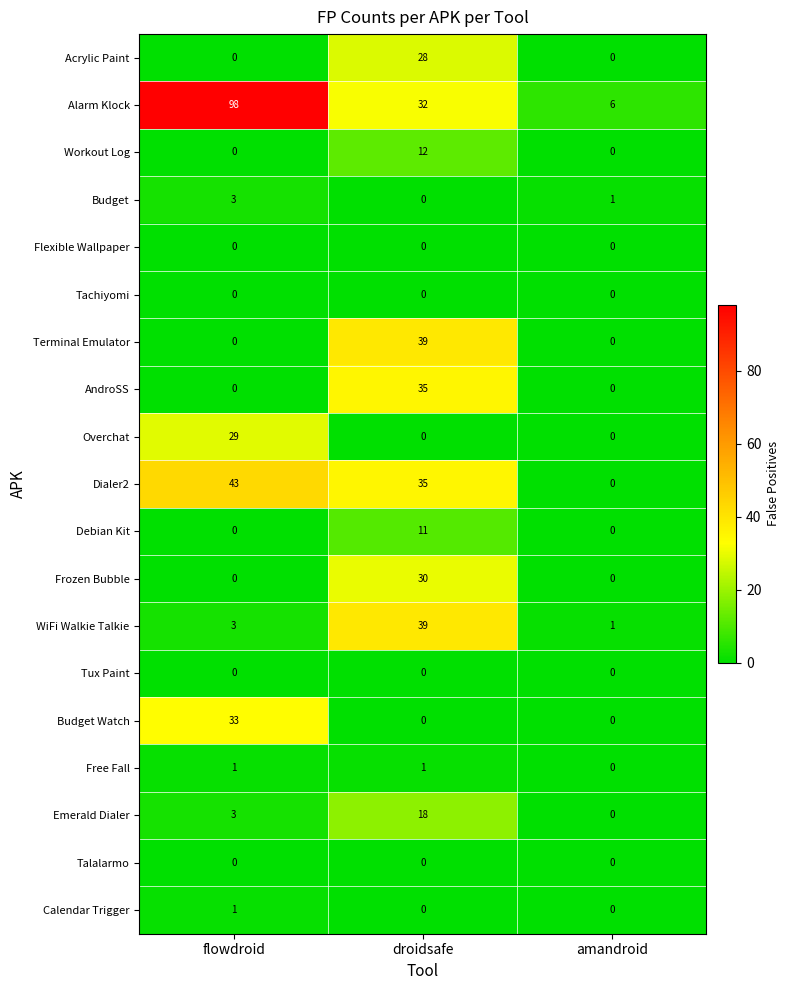

What is the spread (max minus min) of values at flowdroid?

98